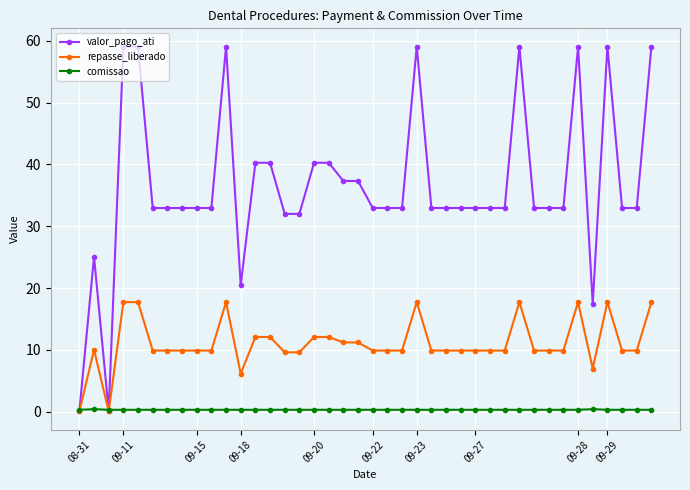

What is the value of the repasse_liberado point at the 19th from the left?

11.2